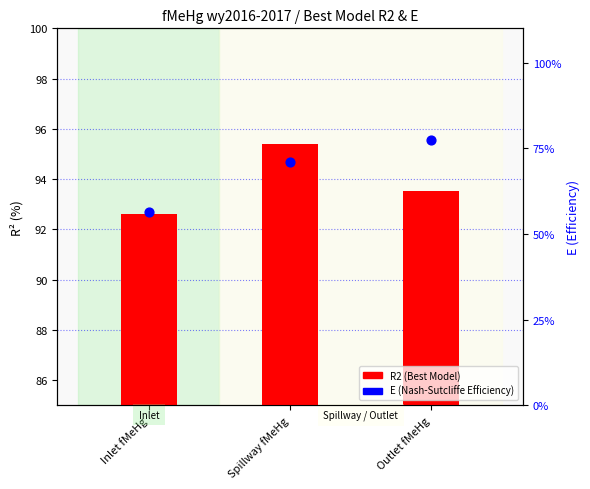

Is the value of E (Nash-Sutcliffe Efficiency) at Spillway fMeHg greater than the value of R2 (Best Model) at Outlet fMeHg?

No